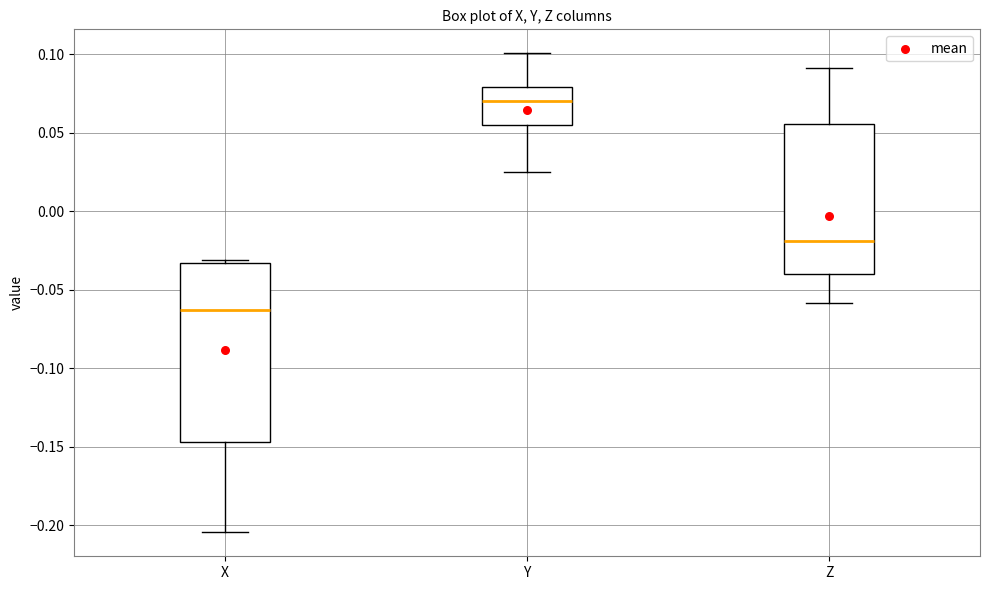

Which box is the tallest, from its lower edge to its upper edge?

X